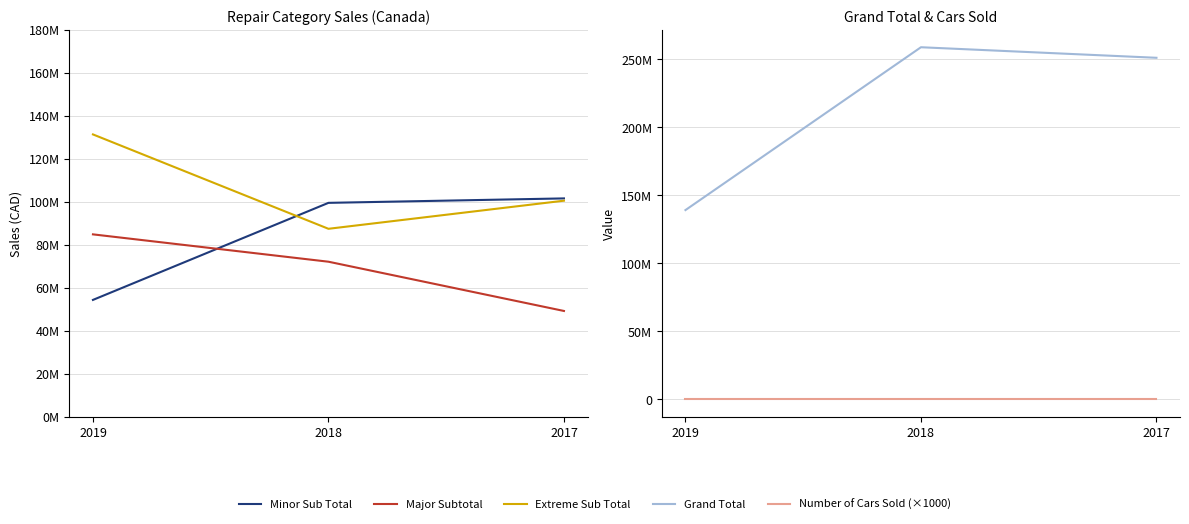

List the series in order of their peak value, lowest first.

Number of Cars Sold (×1000), Major Subtotal, Minor Sub Total, Extreme Sub Total, Grand Total